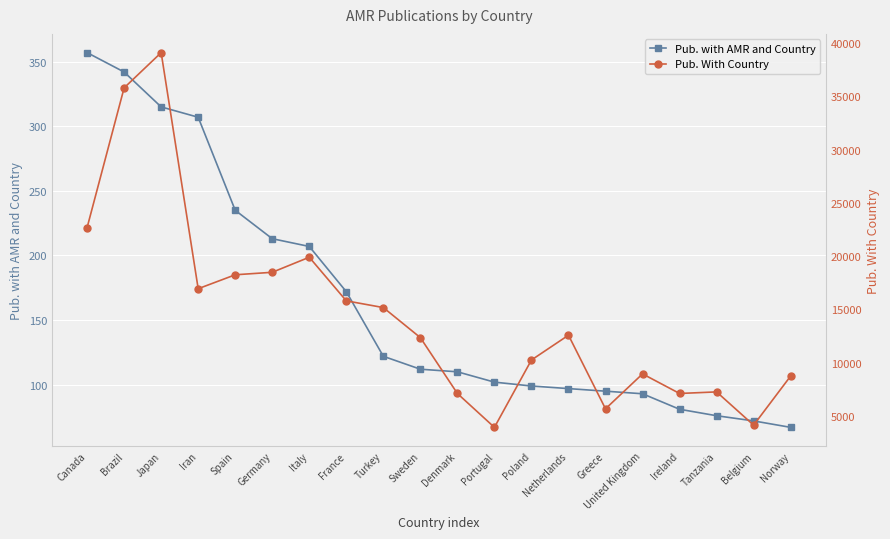

Rank the categories by Pub. With Country value from highest to lowest.

Japan, Brazil, Canada, Italy, Germany, Spain, Iran, France, Turkey, Netherlands, Sweden, Poland, United Kingdom, Norway, Tanzania, Ireland, Denmark, Greece, Belgium, Portugal